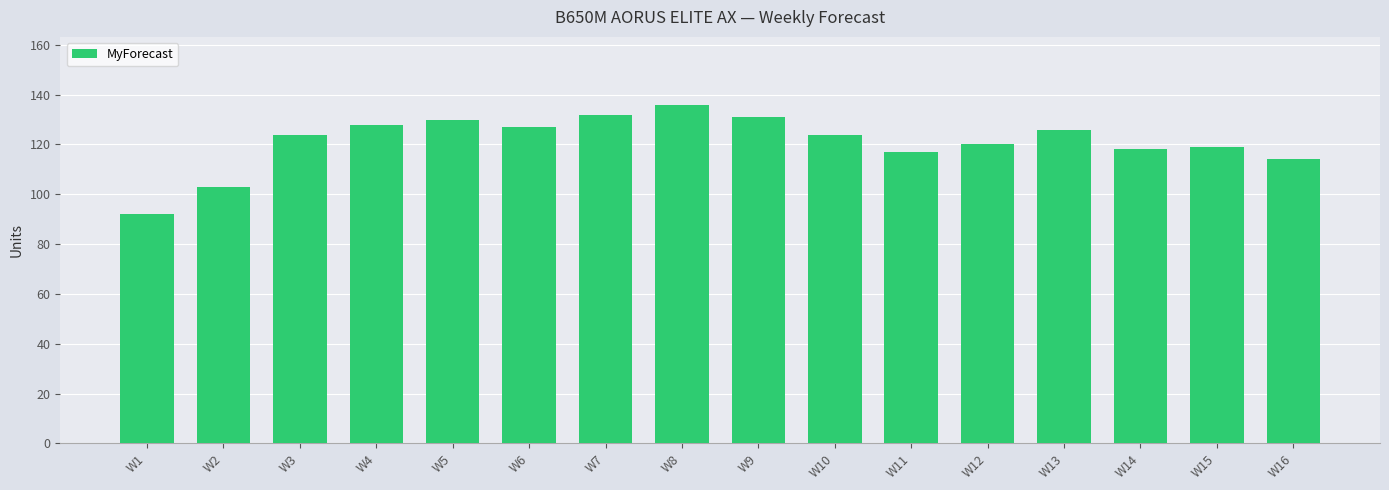

Reading left to right, extract all data points from this chart.

92	103	124	128	130	127	132	136	131	124	117	120	126	118	119	114